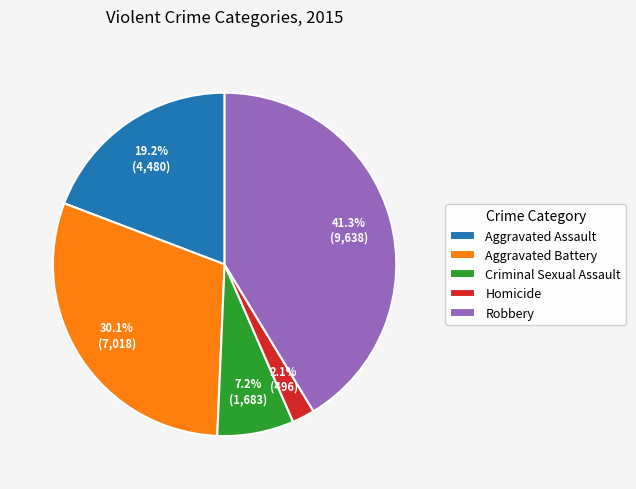

How many segments does this pie chart have?

5